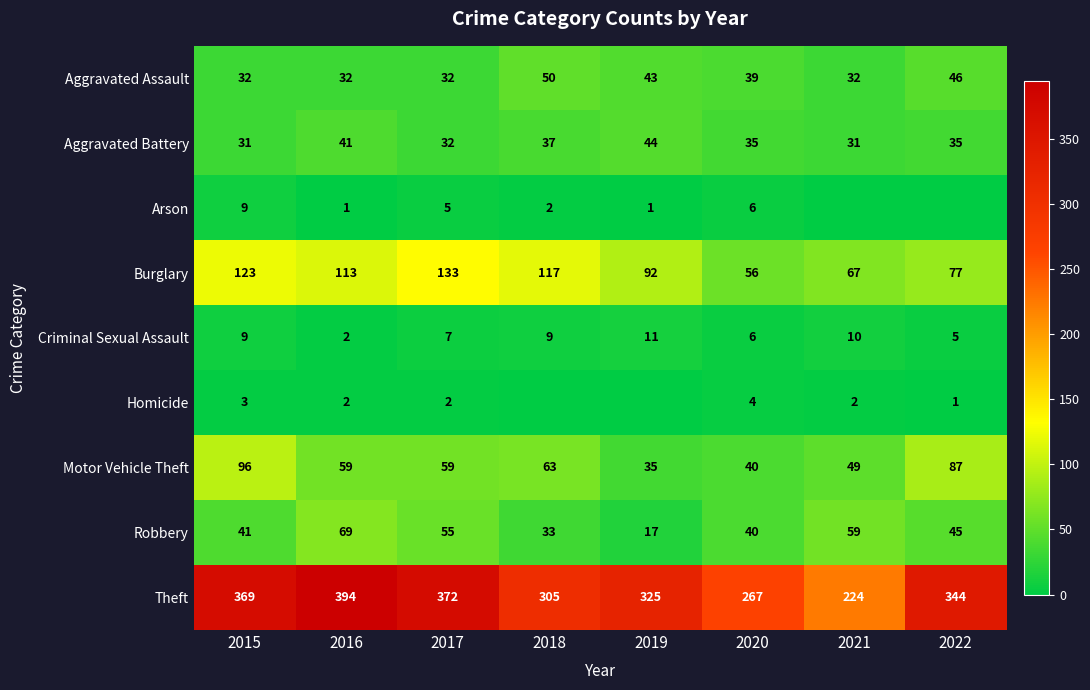

At which category does the chart reach its peak across all series?

2016